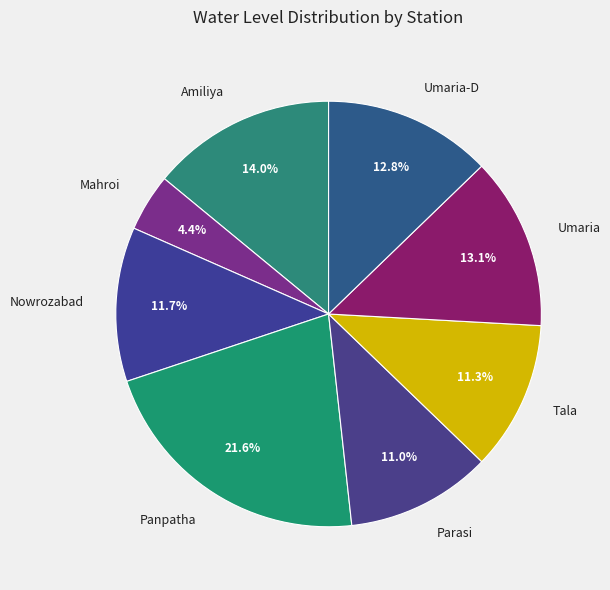

Approximately how many times larger is the value at Umaria compared to Mahroi?

3.0